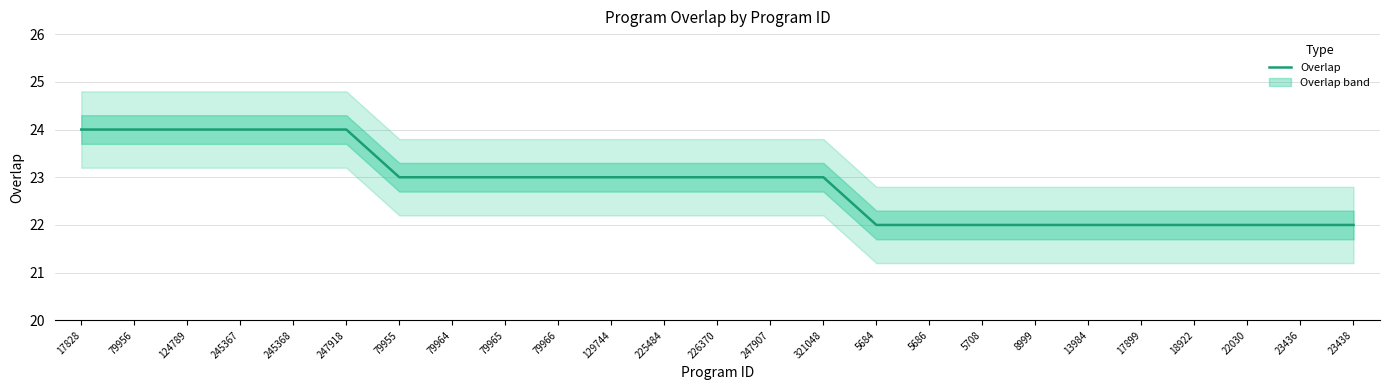

Where does the data first go above 23?

17828